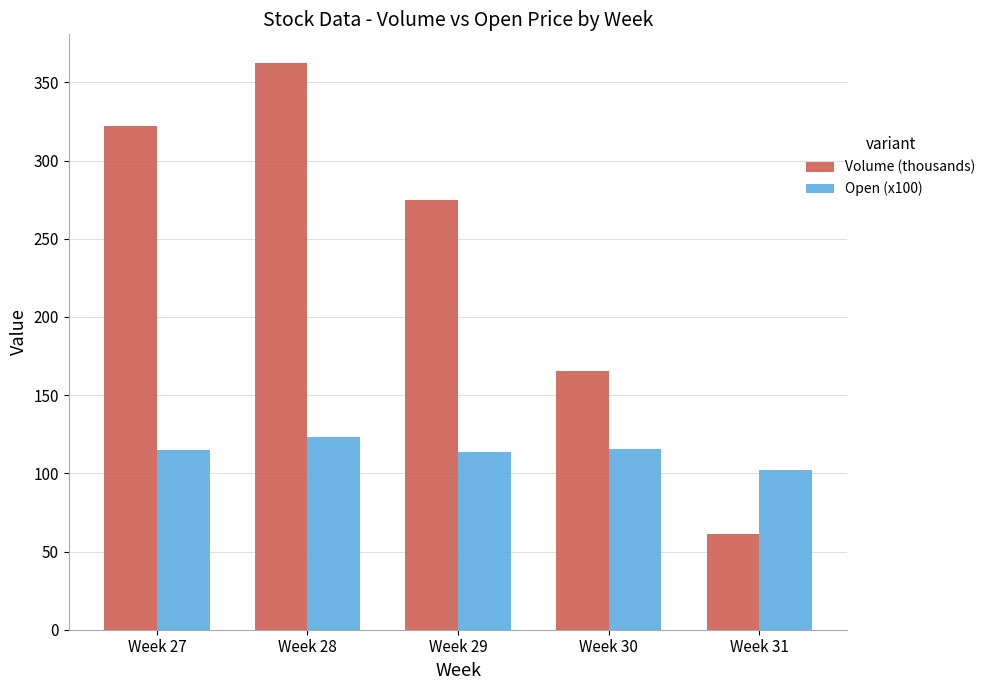

Rank the series by their average value, from highest to lowest.

Volume (thousands), Open (x100)